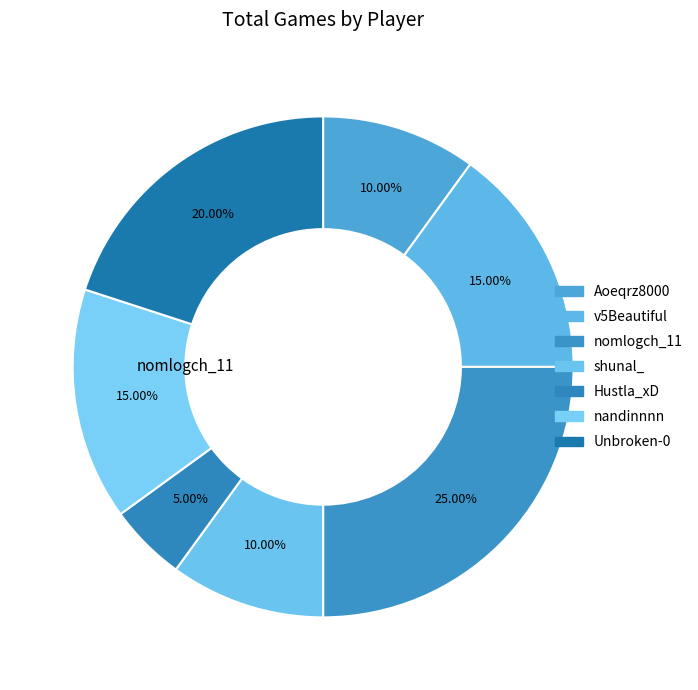

How many slices are in this pie chart?

7